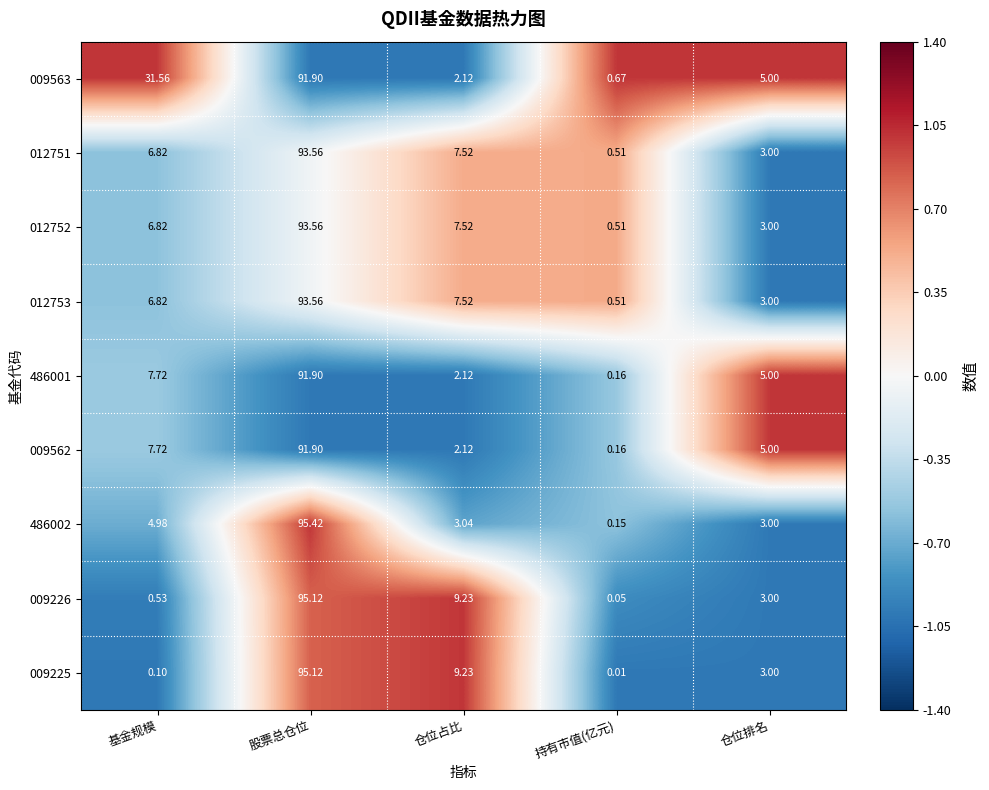

At which category is the sum across all series the highest?

股票总仓位